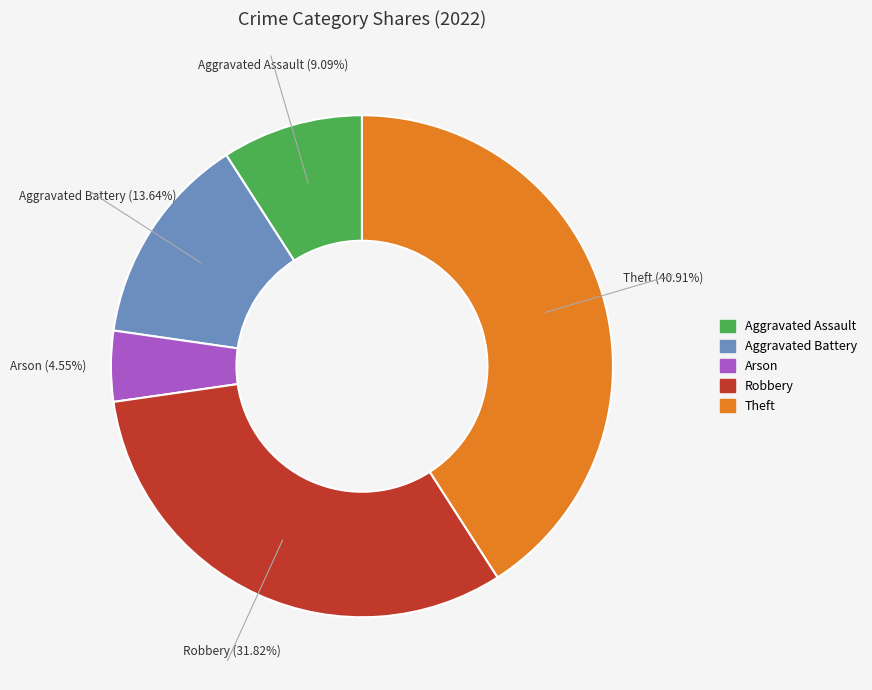

To the nearest percent, what is the average slice percentage?

20%